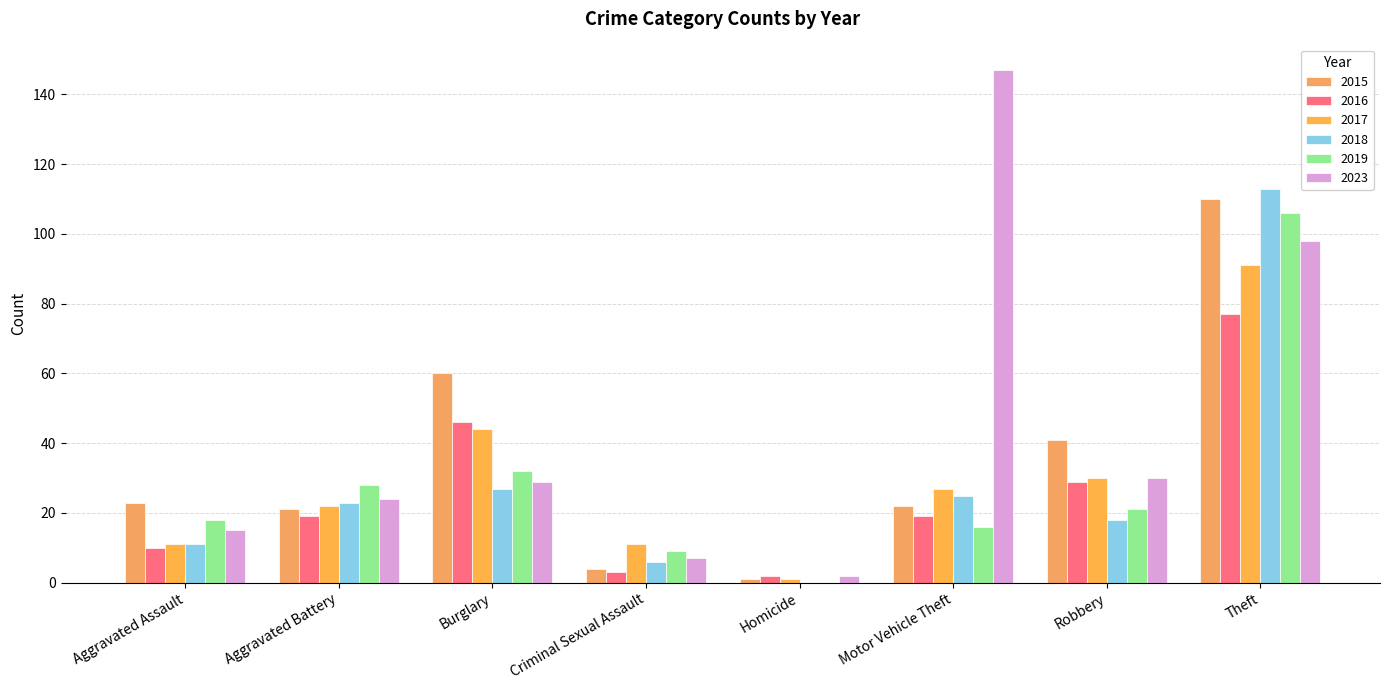

At how many categories does at least one series exceed 72?

2